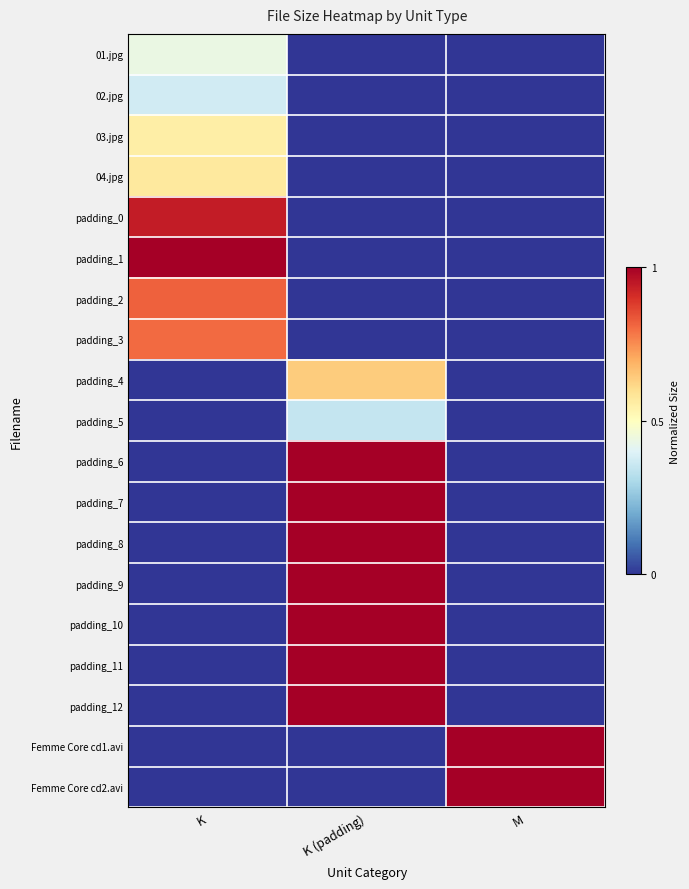

How many series are shown in this chart?

19